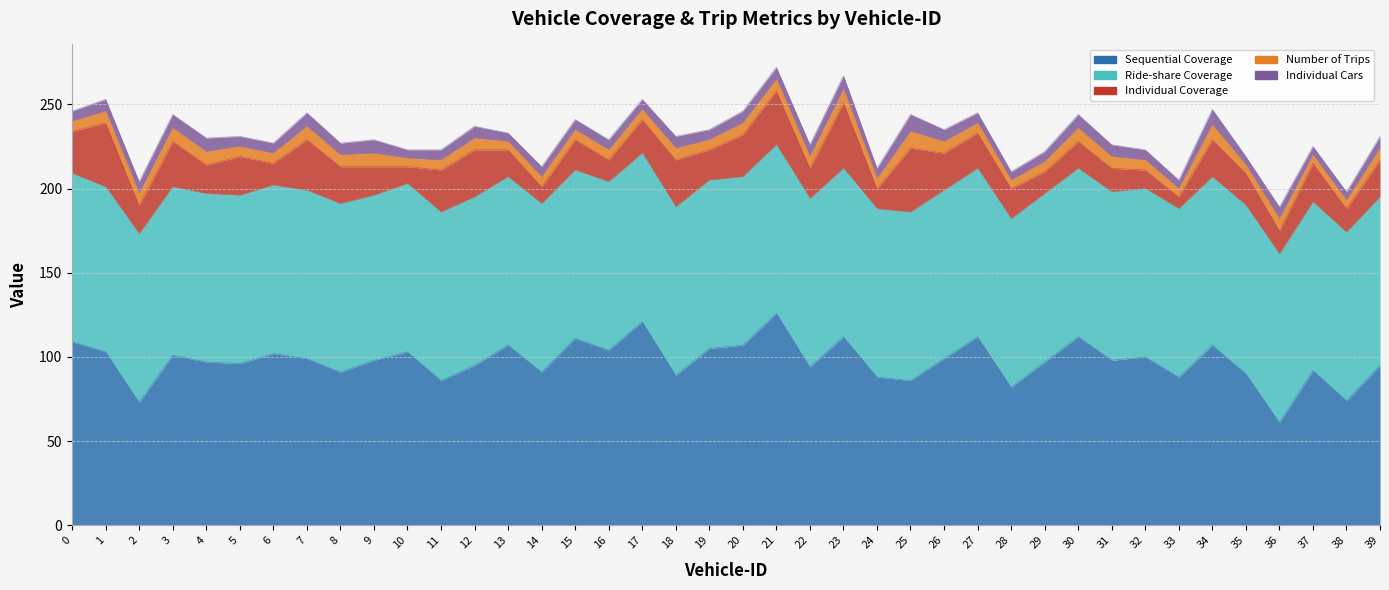

What is the sum of the Individual Cars values at 3 and 18?

15